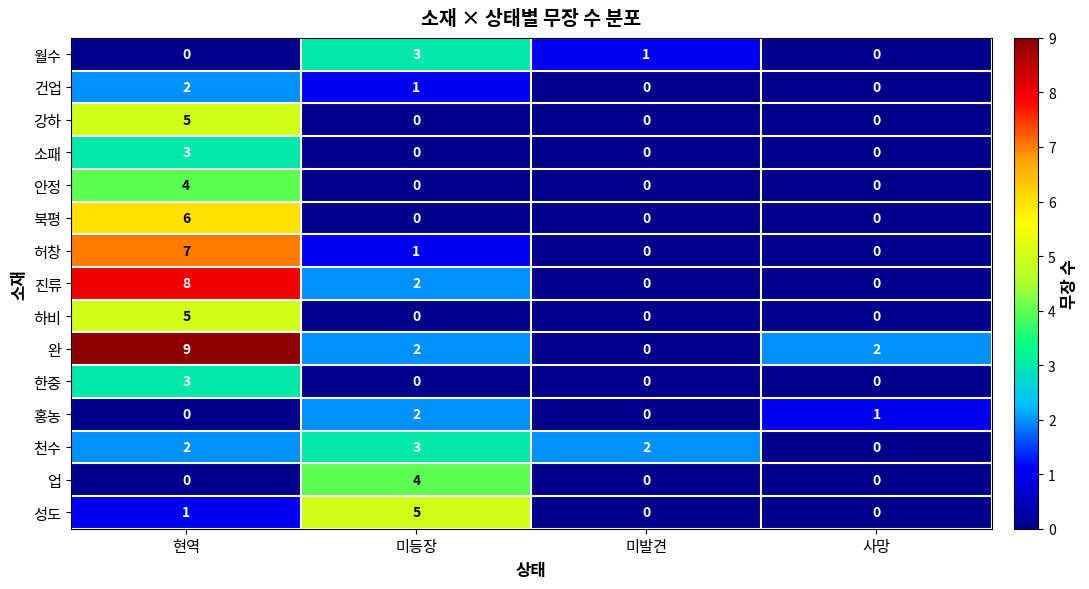

What is the sum of all 소패 values?

3